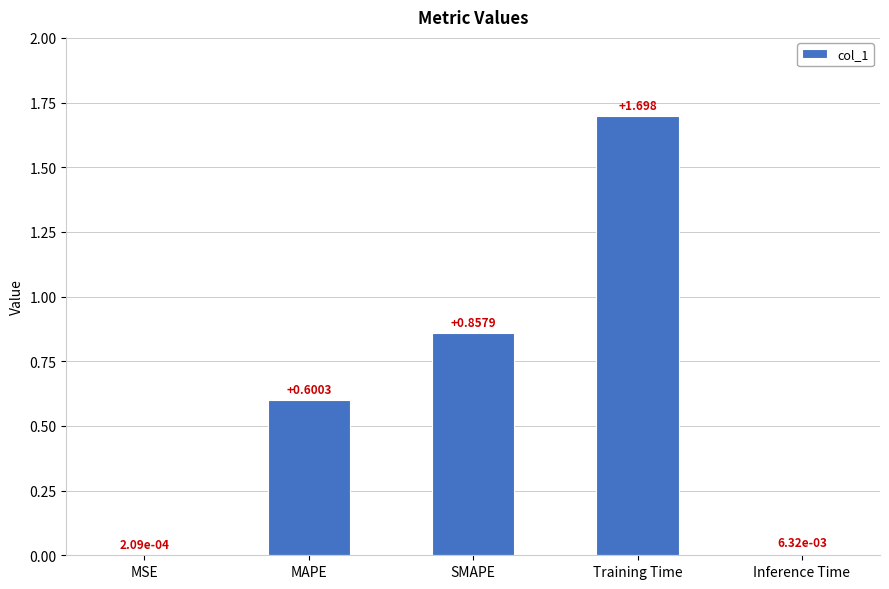

Are the bars horizontal?

No